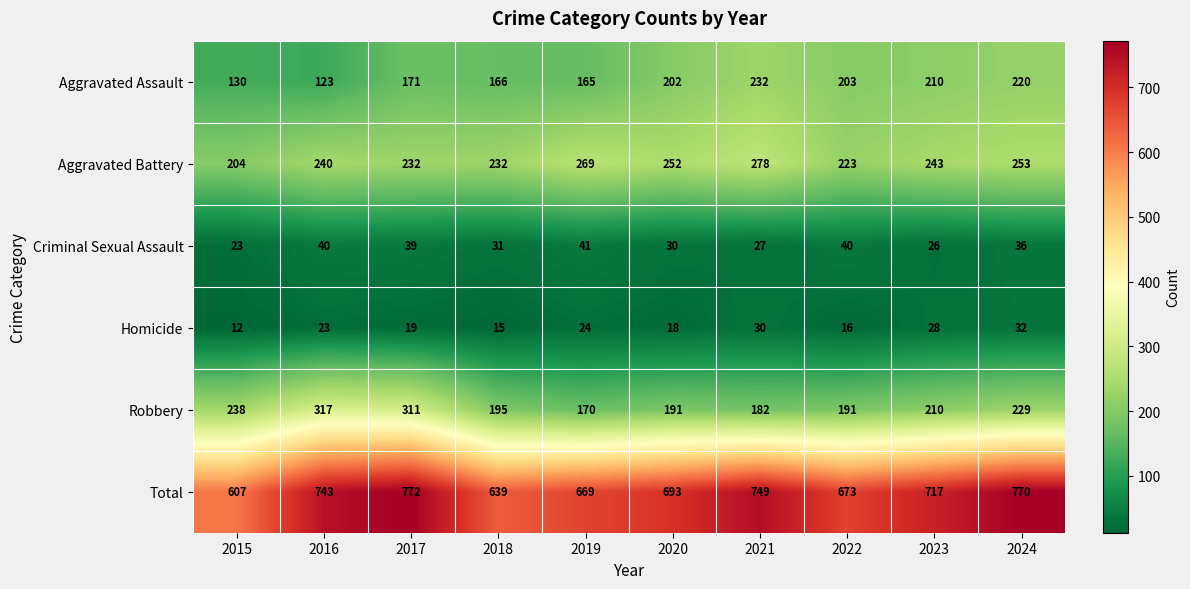

What is the sum of the Aggravated Assault values at 2022 and 2018?

369